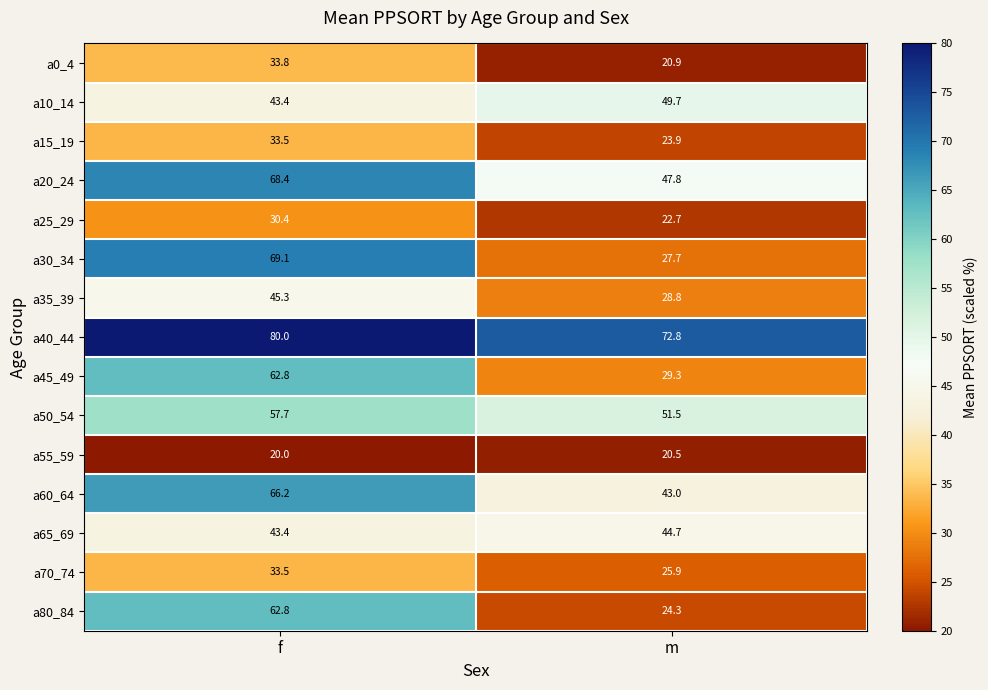

True or false: a0_4 has a value of 33.8 at f.

True